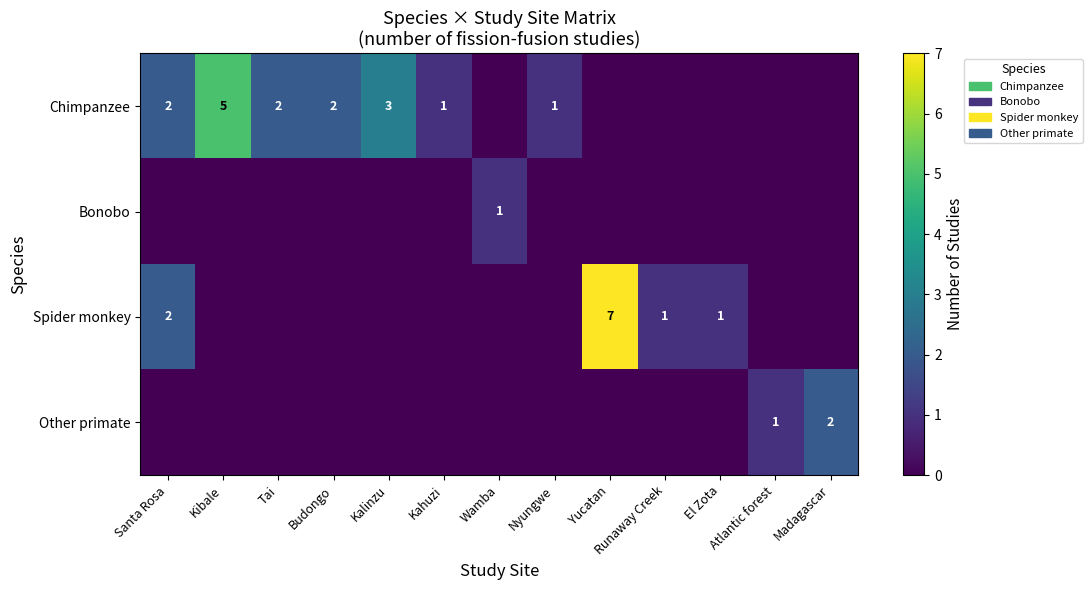

True or false: Bonobo has a value of 0 at Wamba.

False